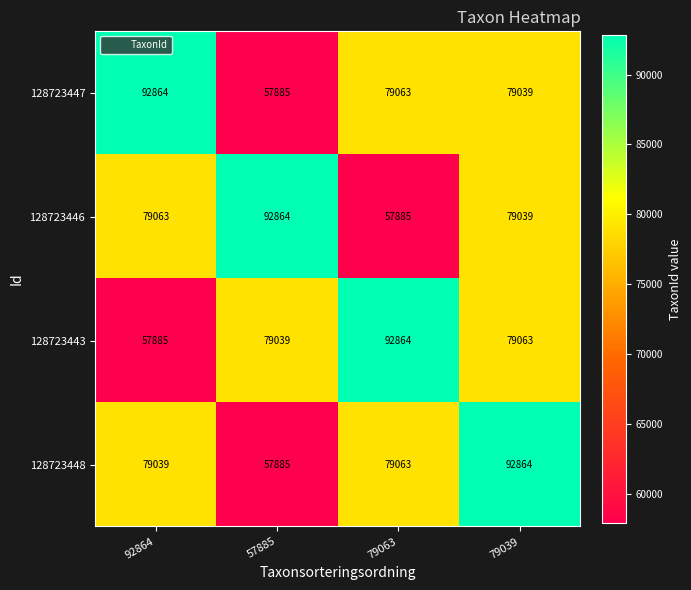

What is the total value across all series at 57885?

287673